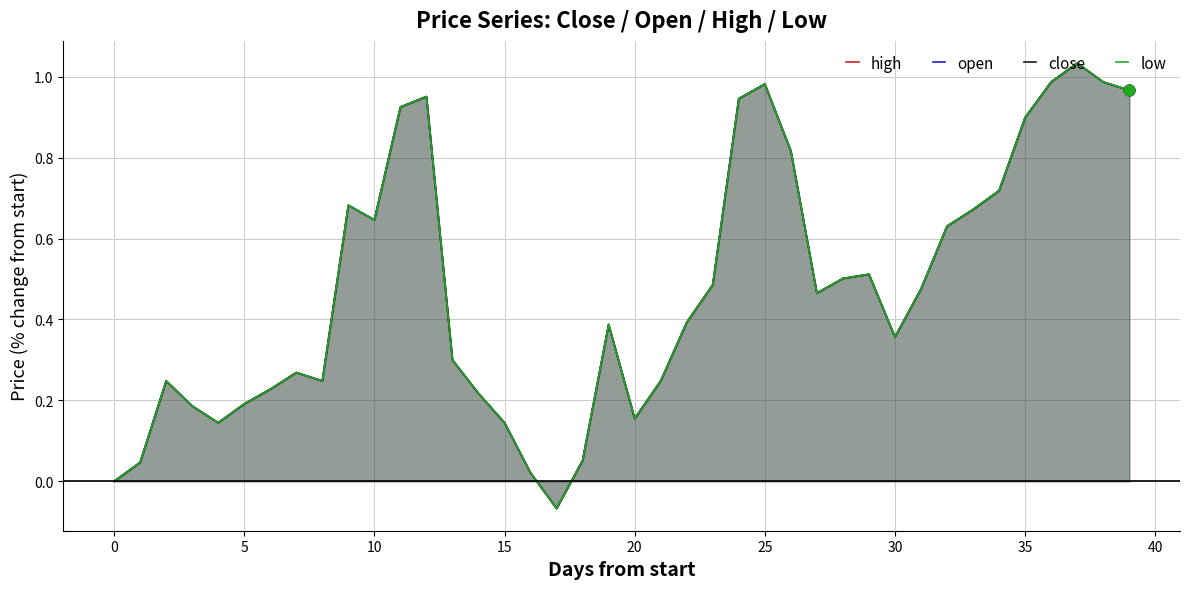

What are all the series names shown in the legend?

high, open, close, low